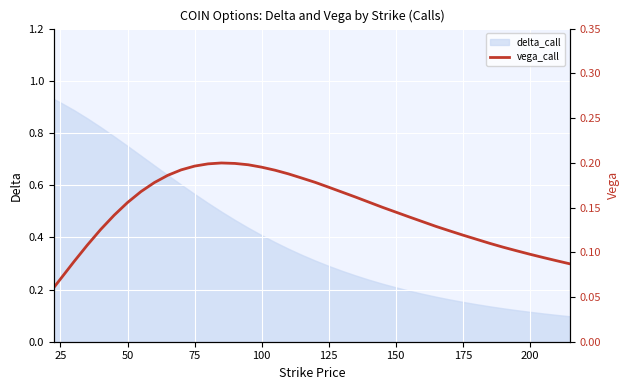

The delta_call series shows 0.2 at 200. True or false?

False